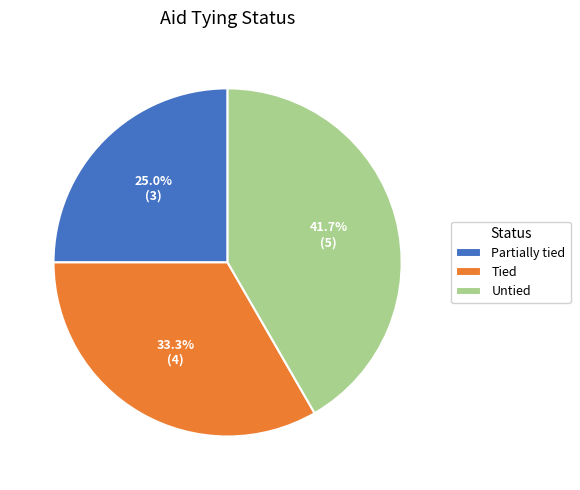

What percentage do Untied and Partially tied together represent?

66.7%